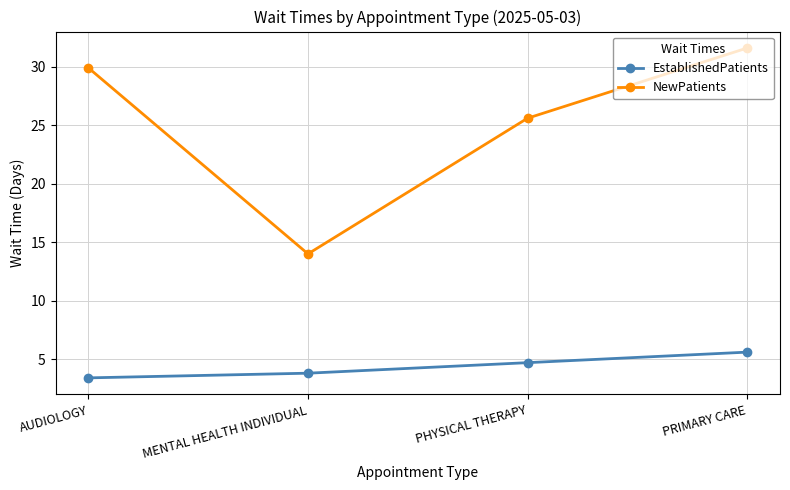

What is the sum of the EstablishedPatients values at AUDIOLOGY and MENTAL HEALTH INDIVIDUAL?

7.2